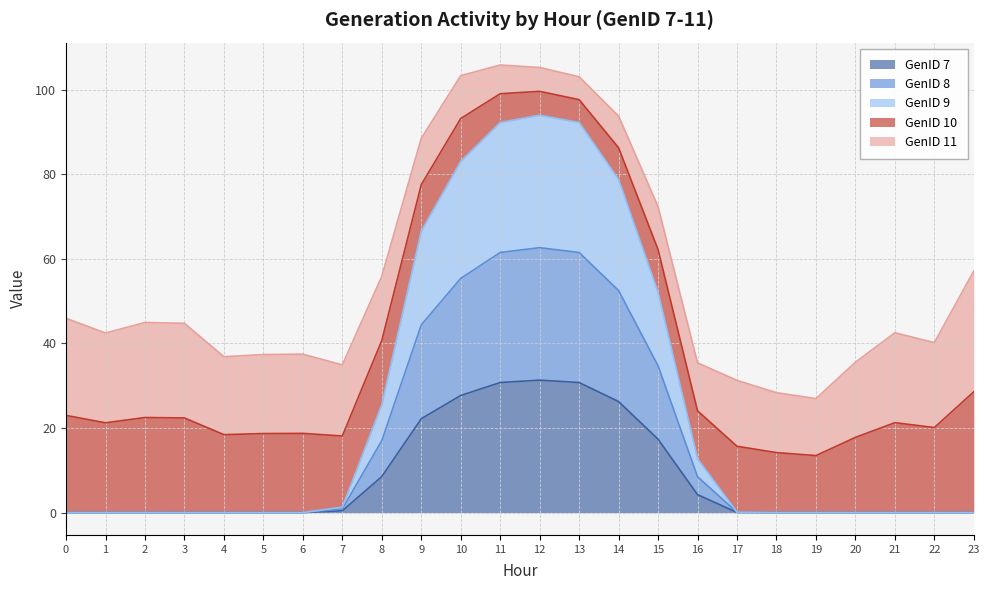

How many interior local peaks does the GenID 9 series have?

2